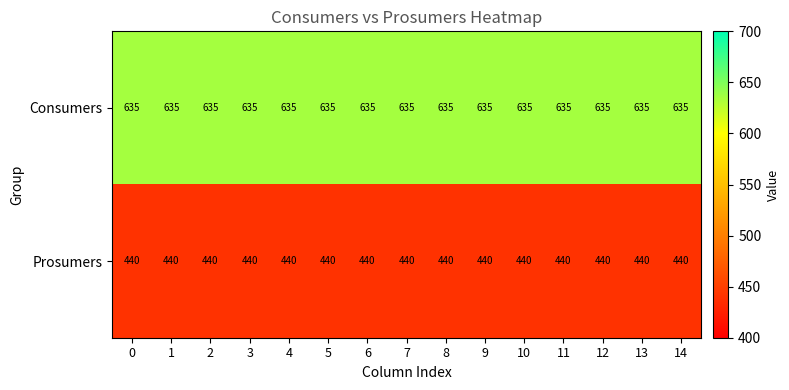

The value of Prosumers at 11 is 440. True or false?

True